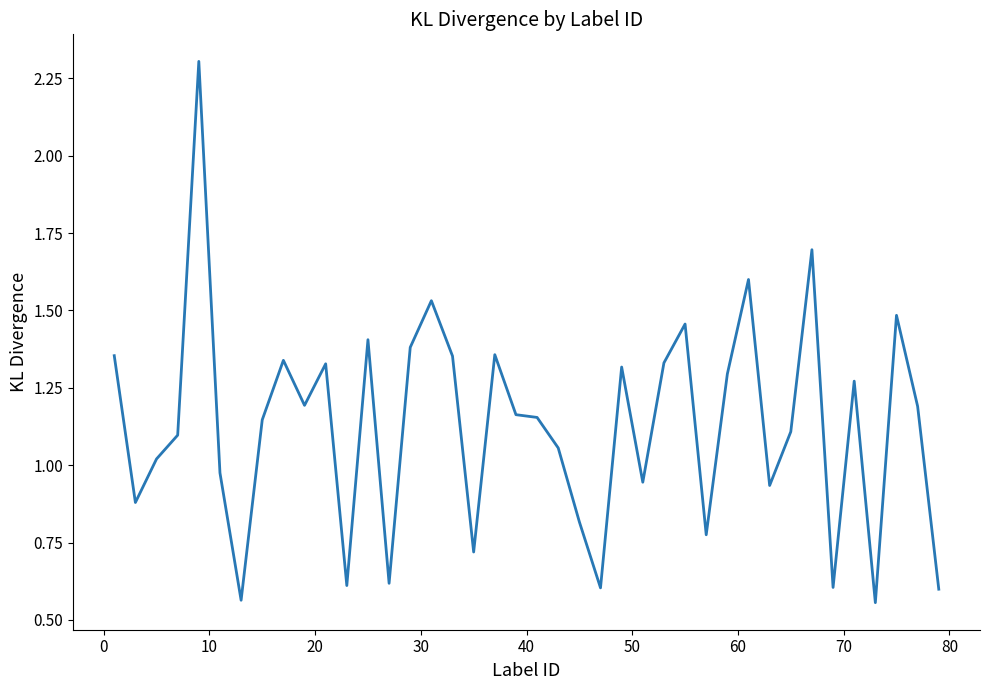

How many lines are shown in the chart?

1